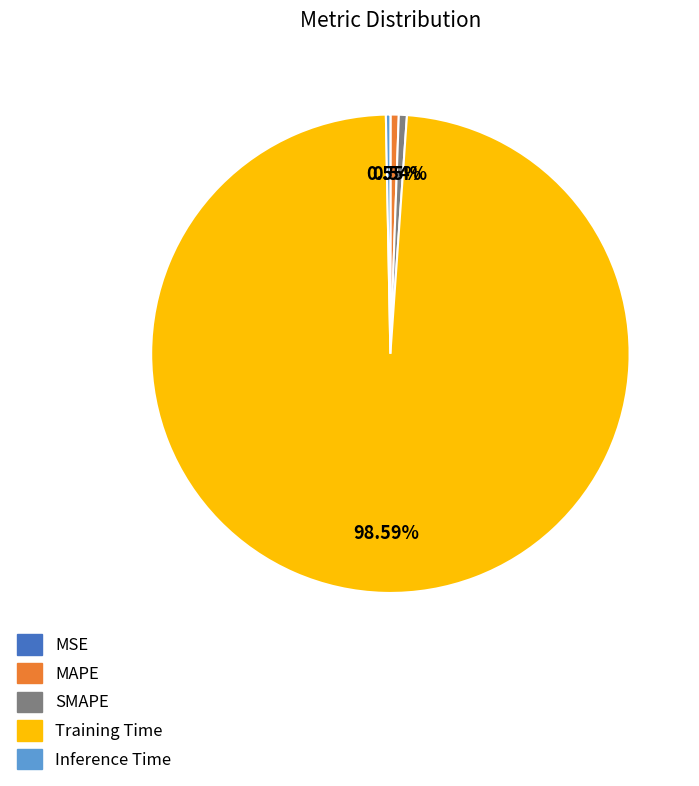

To the nearest percent, what is the difference between the largest and smallest slice percentages?

99%